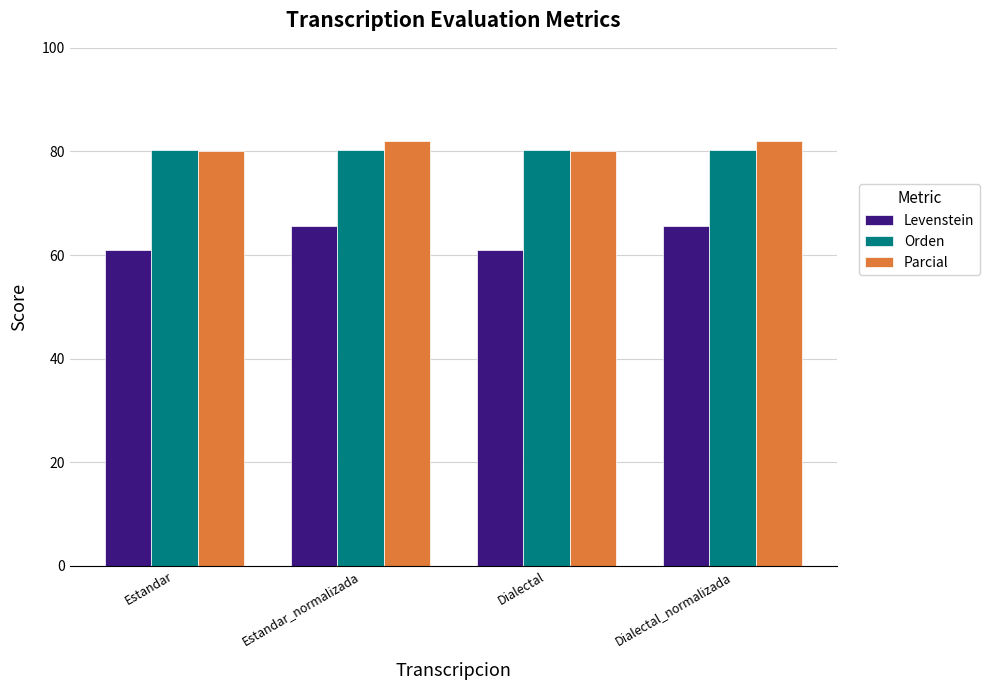

What is the maximum value shown in the chart?

82.1